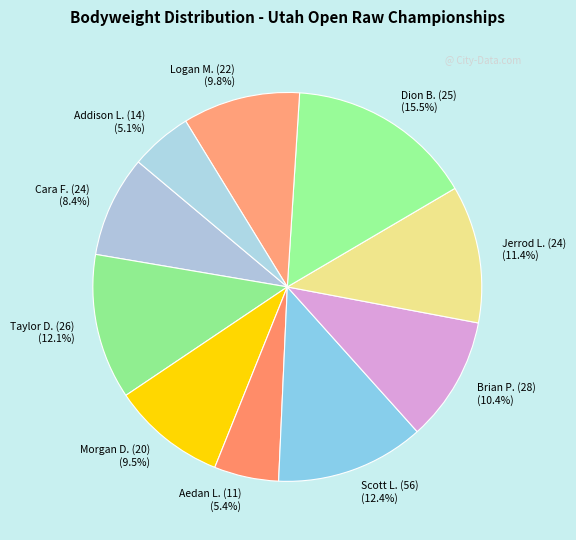

Is the sum of Brian P. (28) and Morgan D. (20) greater than half?

No